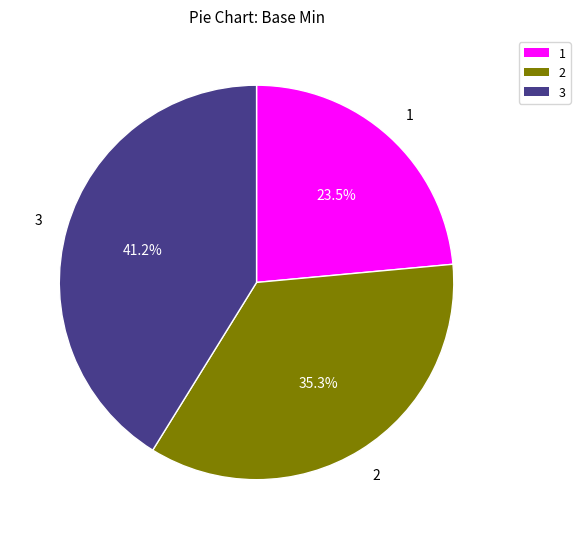

Is there a majority slice in this chart?

No